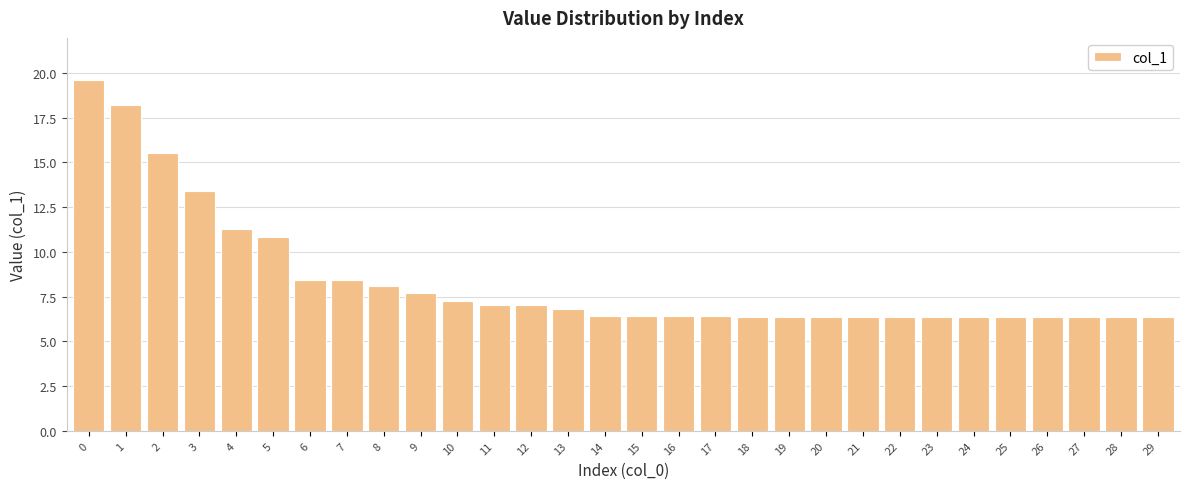

Does the chart contain stacked bars?

No